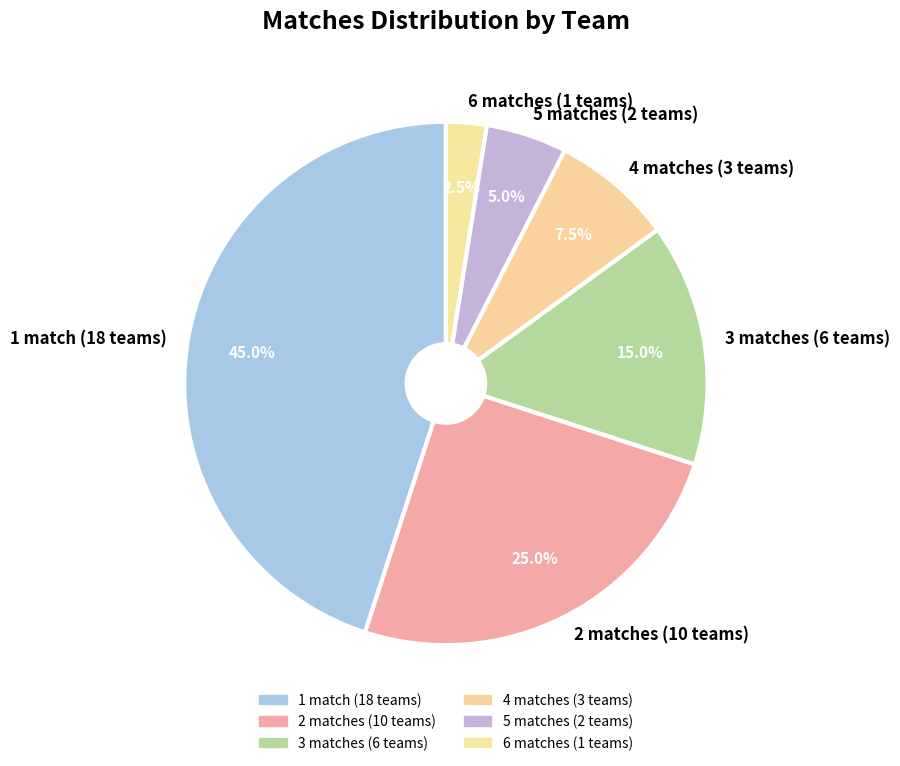

How many slices are in this pie chart?

6